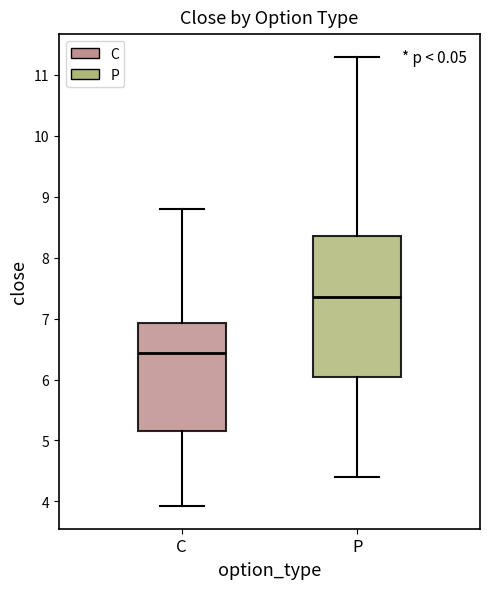

Where is the lower edge of the box for P on the y-axis? The values are not printed on the chart, so give them approximately, as read against the axis.

6.0